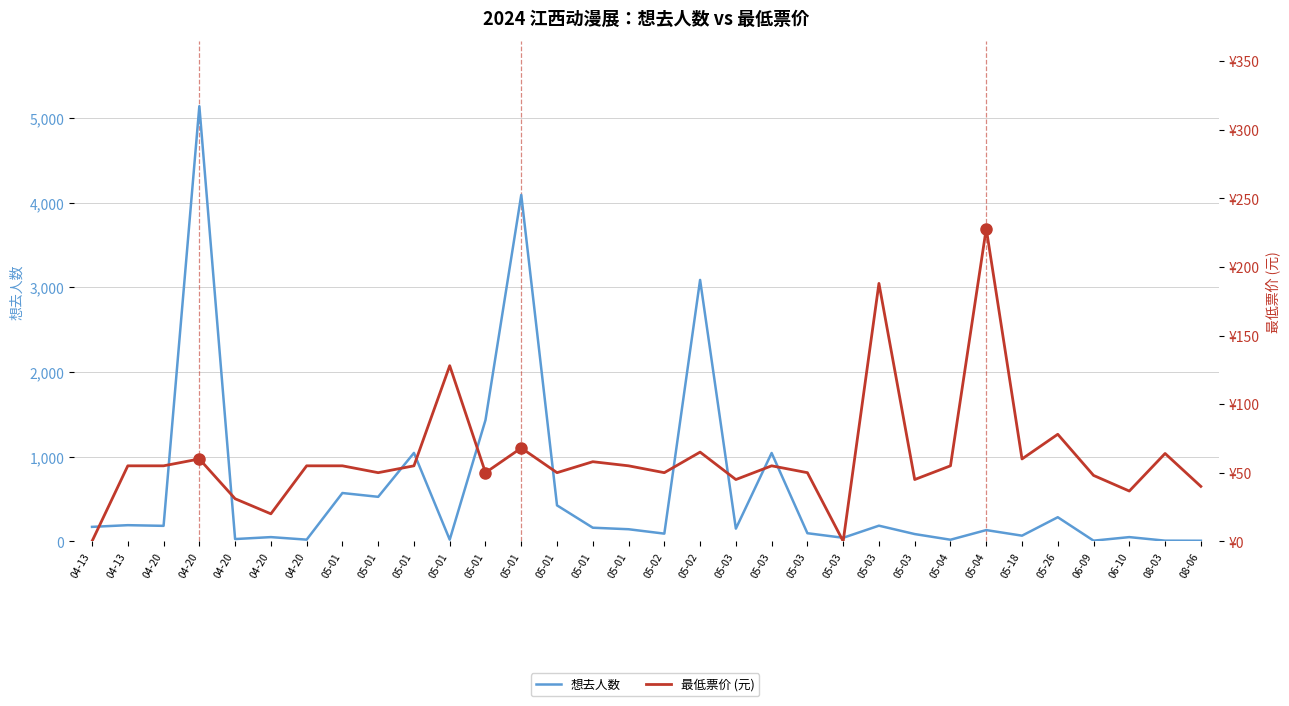

The 想去人数 series shows 1044.0 at 05-01. True or false?

True